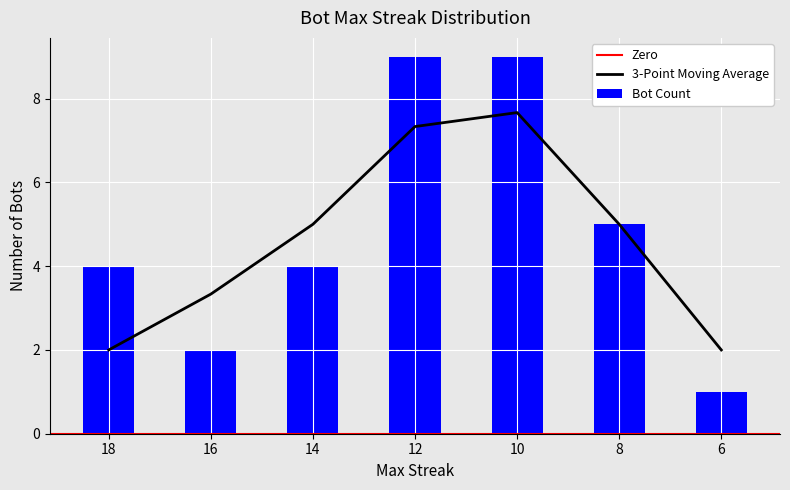

Rank the categories by value from lowest to highest.

6, 16, 18, 14, 8, 12, 10